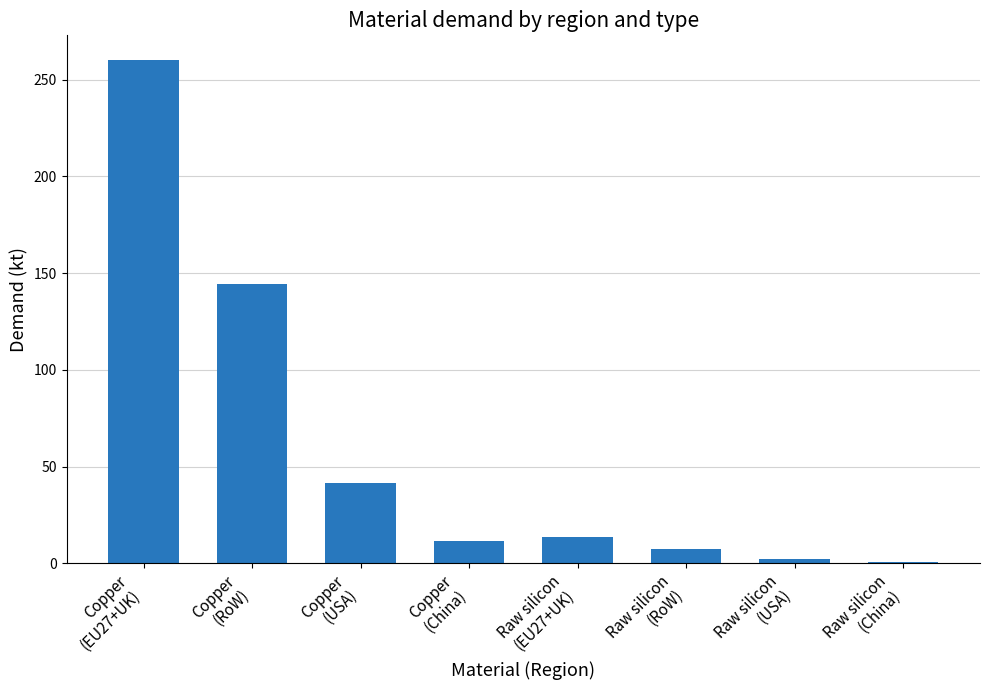

What is the approximate value at Raw silicon
(RoW)?

7.7